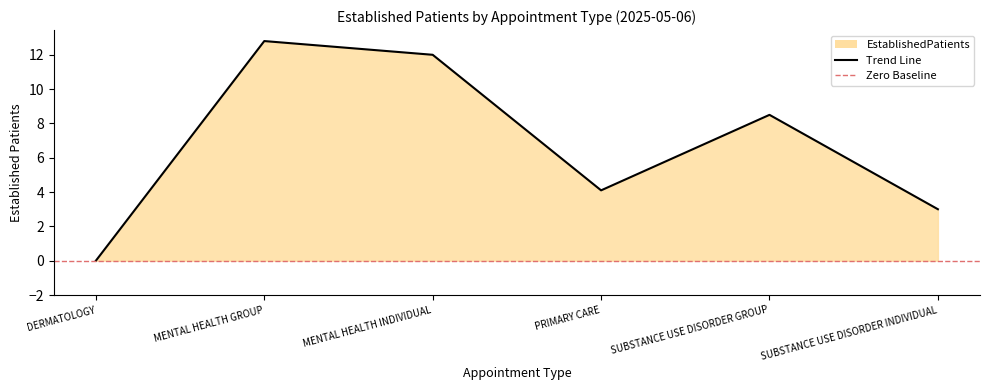

Reading right to left, extract all data points from this chart.

3.0	8.5	4.1	12.0	12.8	0.0